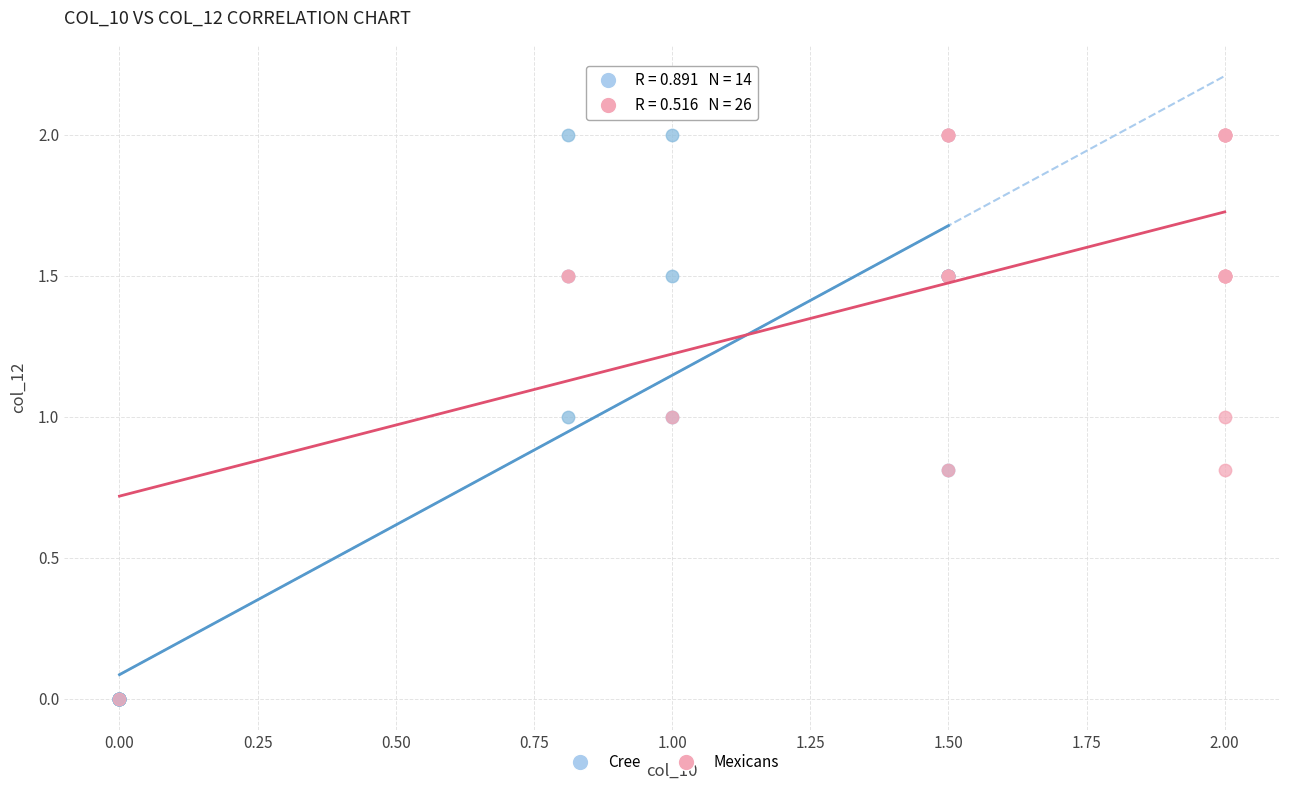

What are all the series names shown in the legend?

Cree, Mexicans